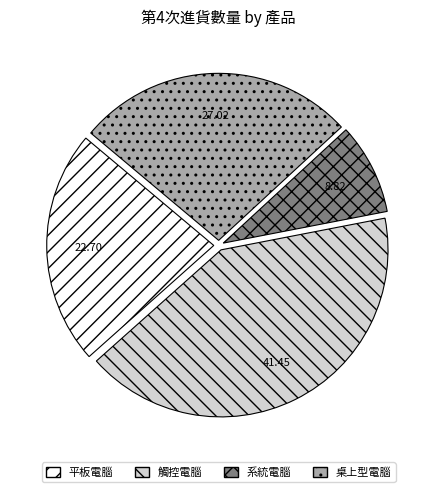

Approximately how many times larger is the value at 平板電腦 compared to 觸控電腦?

0.5